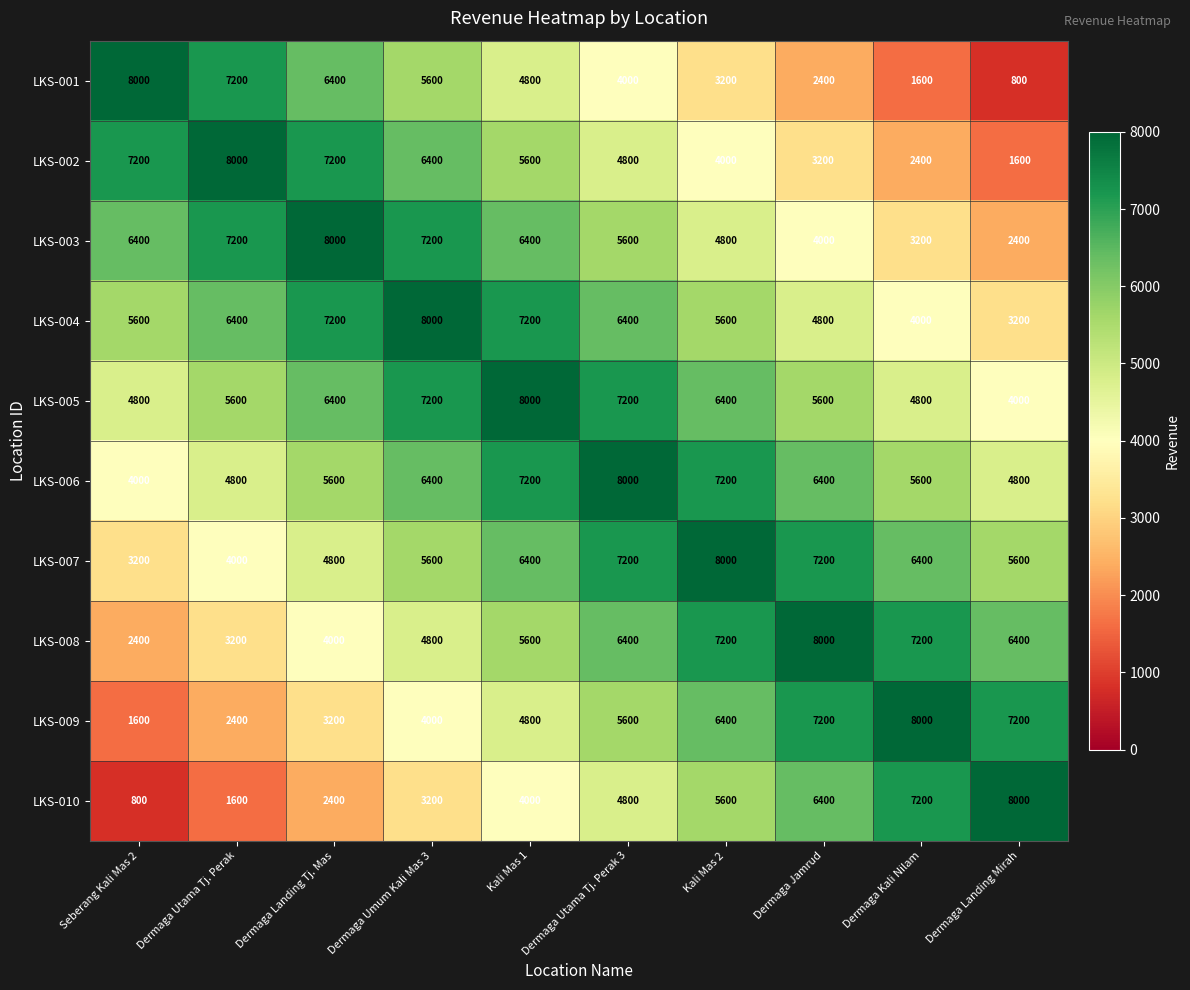

At Seberang Kali Mas 2, list the series in order from smallest to largest.

LKS-010, LKS-009, LKS-008, LKS-007, LKS-006, LKS-005, LKS-004, LKS-003, LKS-002, LKS-001